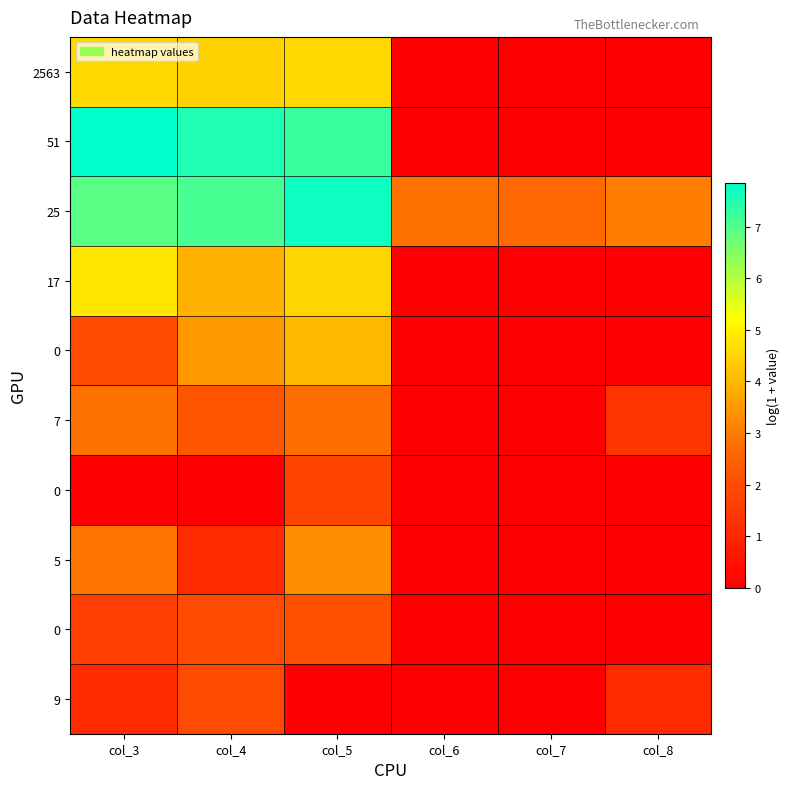

Count the number of data series in this chart.

10